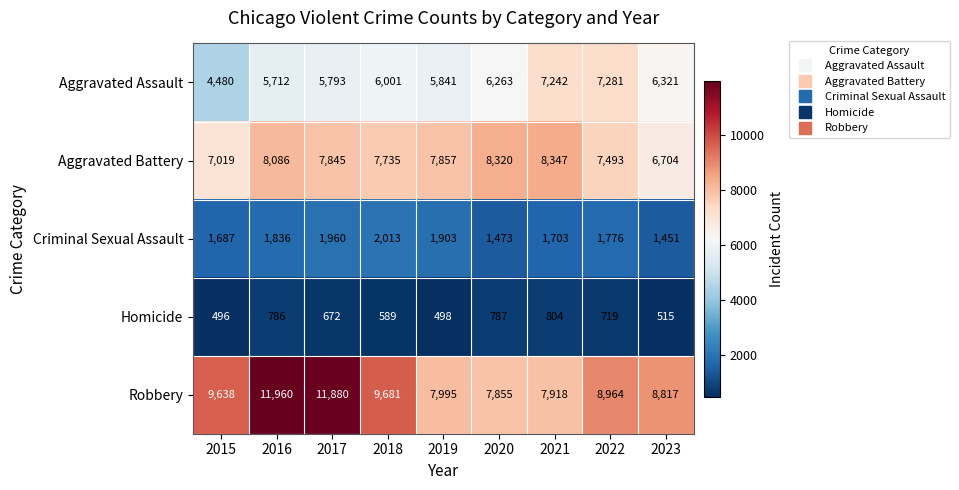

Which category has the lowest value across all series?

2015